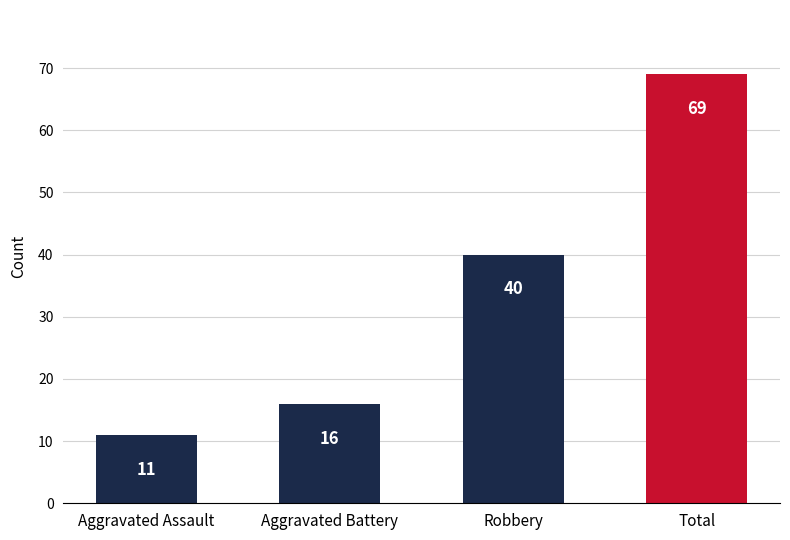

What is the minimum value shown in the chart?

11